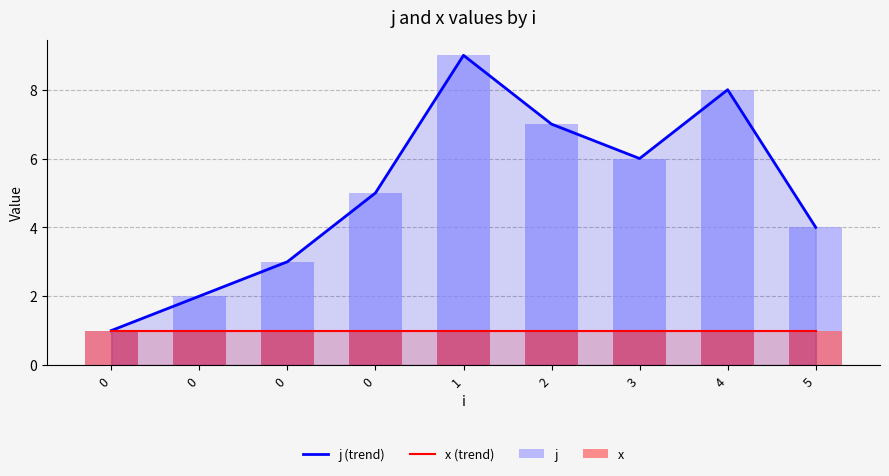

Which series has the widest spread of values?

j (trend)